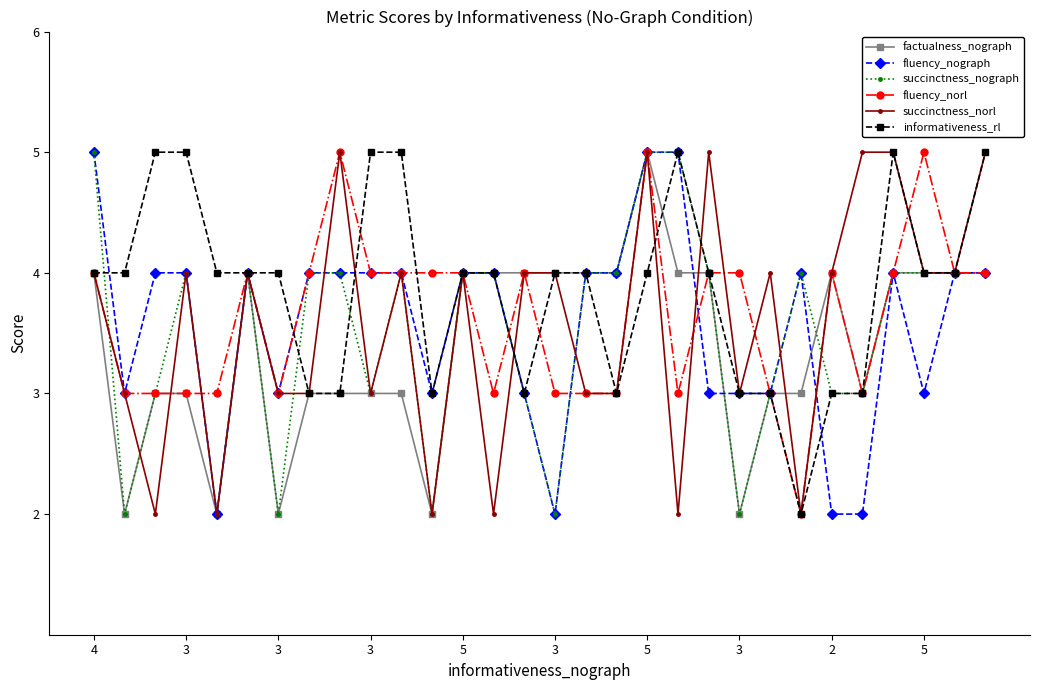

Which series has the largest total across all categories?

informativeness_rl